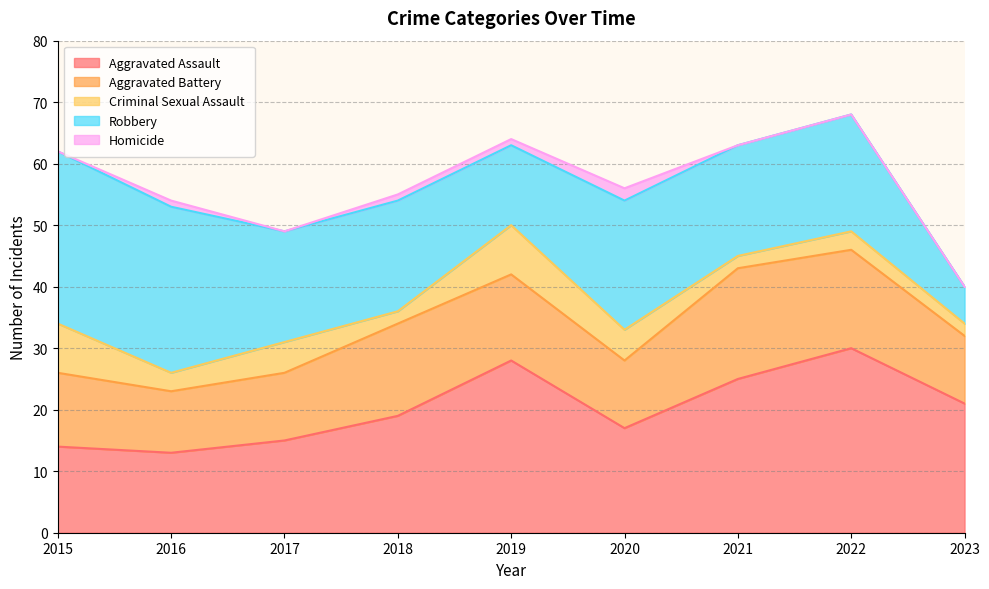

The value of Aggravated Battery at 2018 is 15. True or false?

True